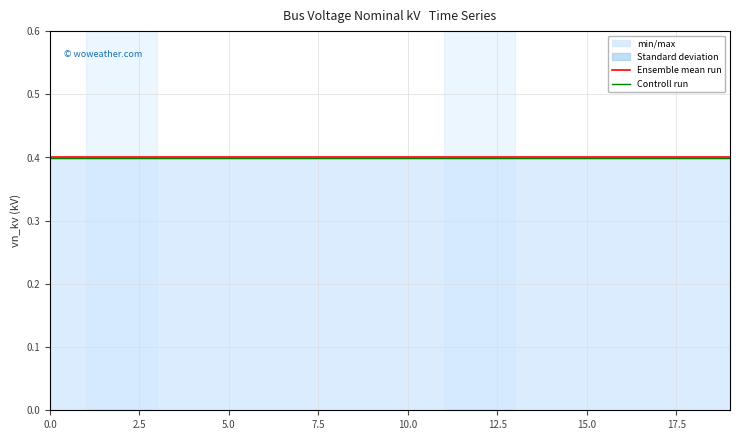

Which has a higher value, 19 or 14?

19